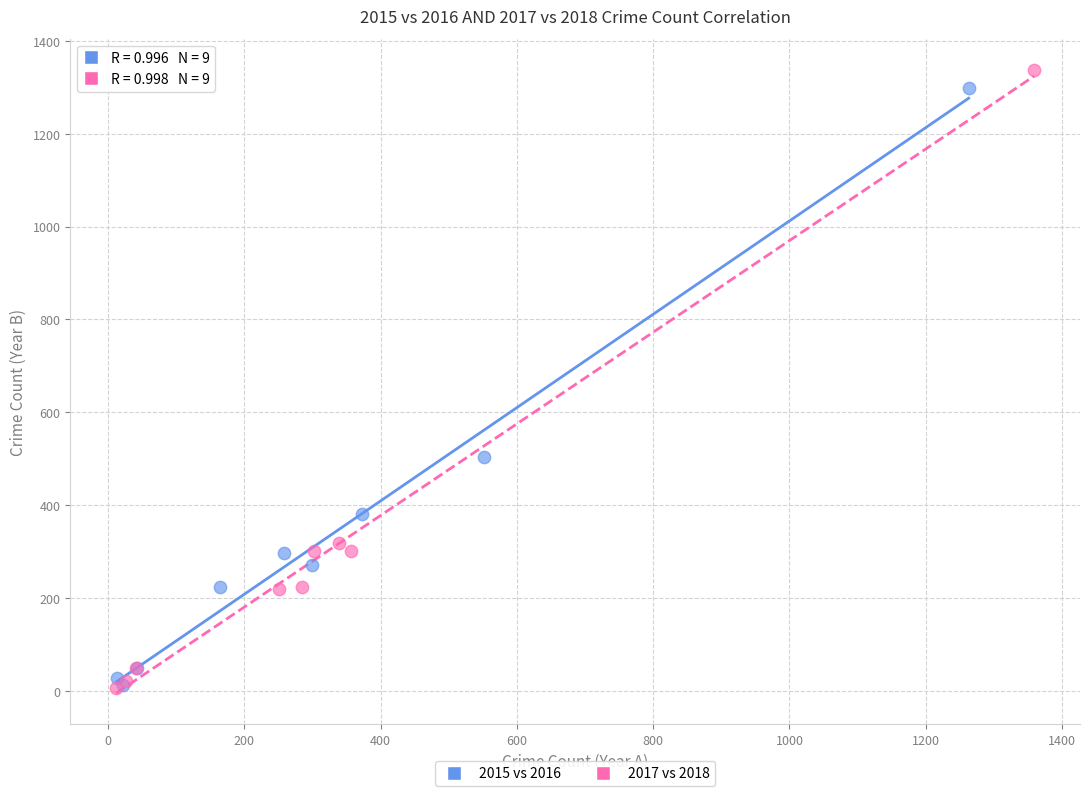

Which series has the largest Y range (max minus min)?

2017 vs 2018